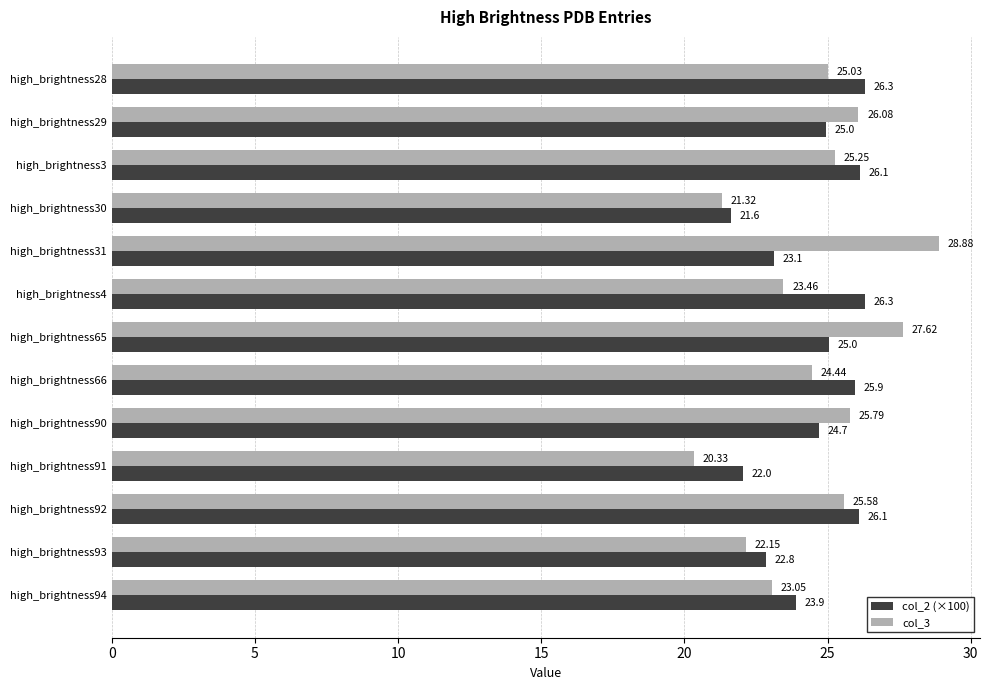

How many data points does each series have?

13